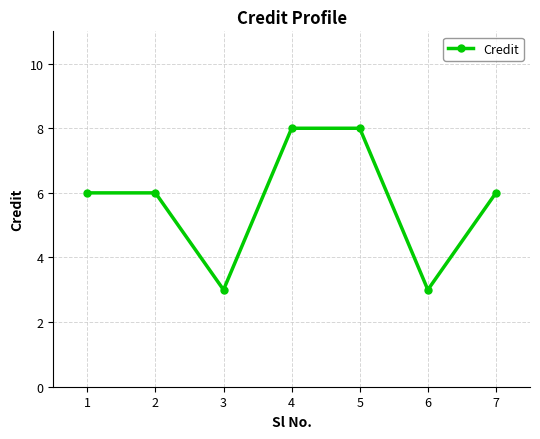

What is the sum of the values at 4 and 1?

14